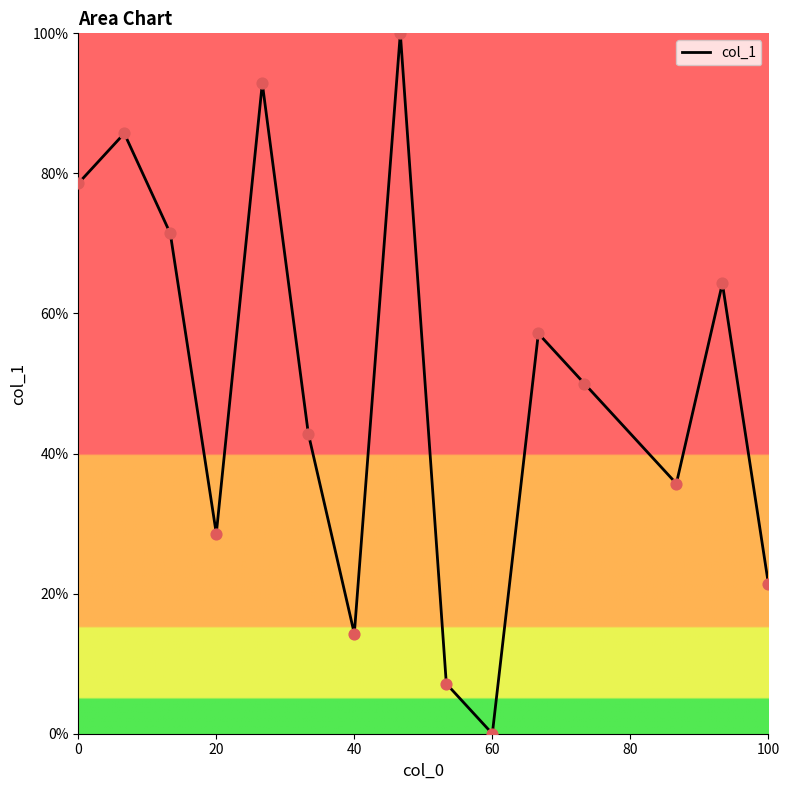

What is the maximum value shown in the chart?

100.0